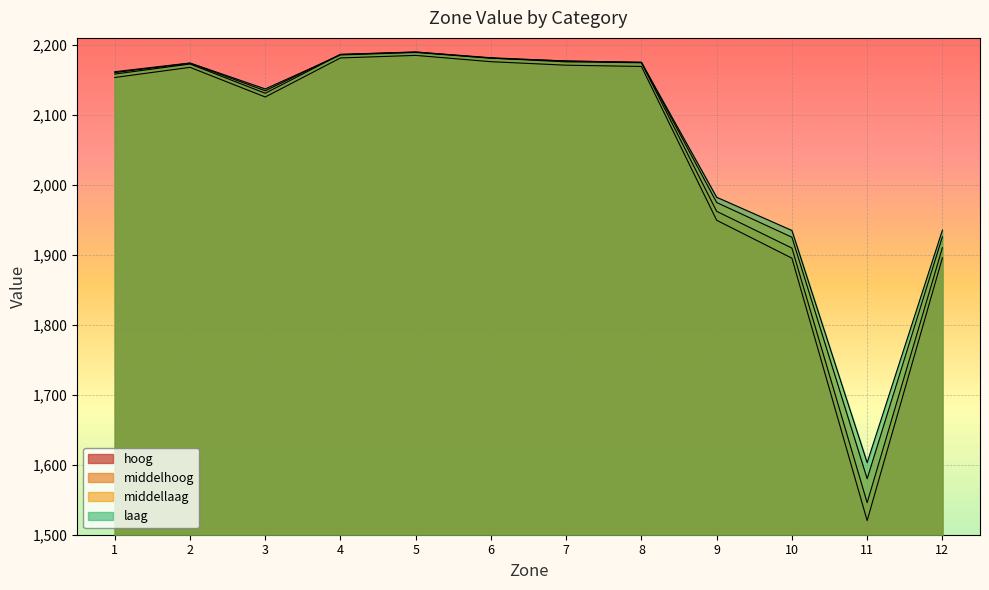

What is the sum of all middellaag values?

24784.1